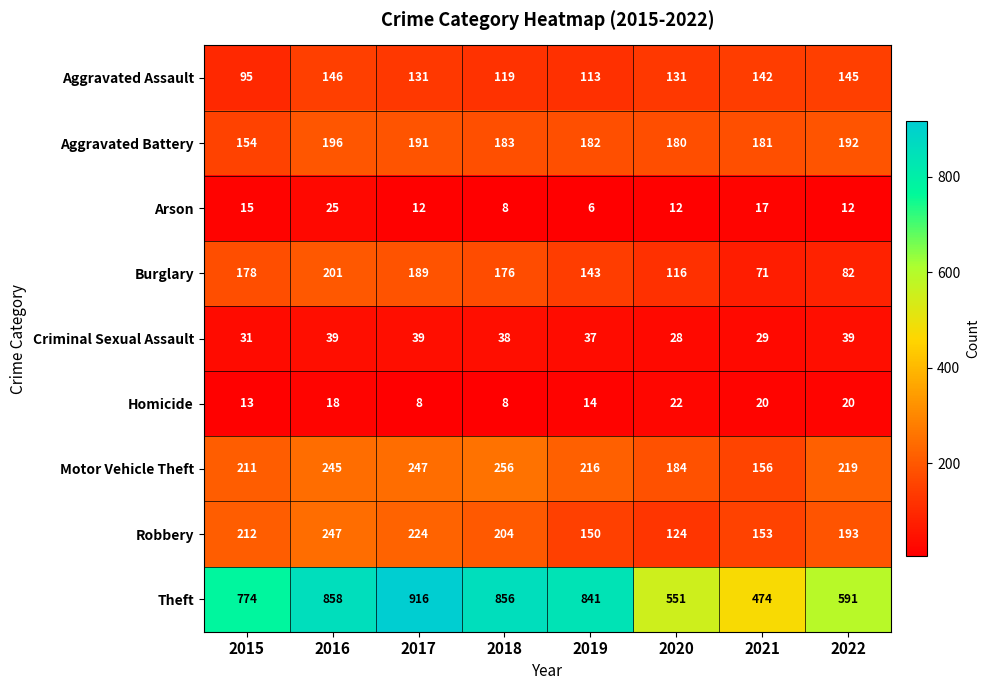

Read the Aggravated Battery value at 2016.

196